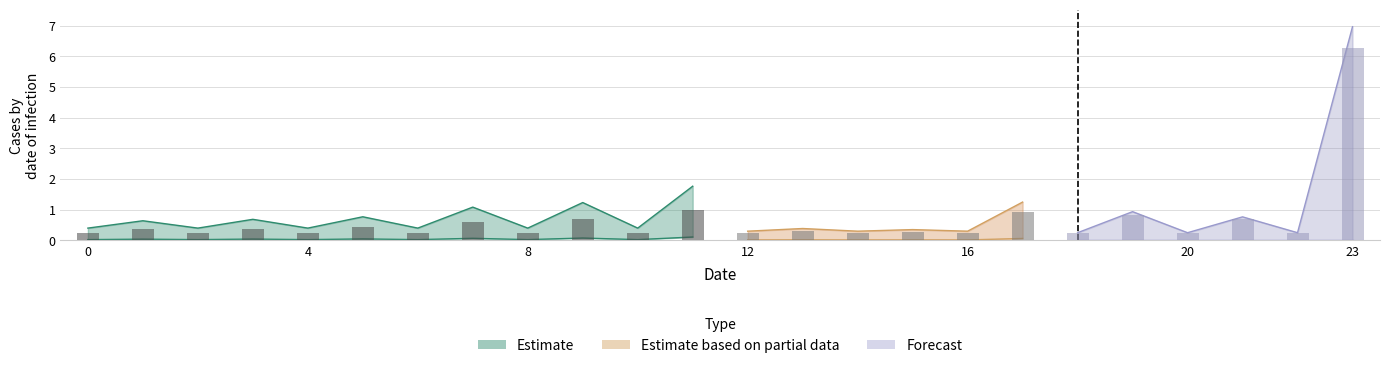

How many categories are shown in the chart?

24